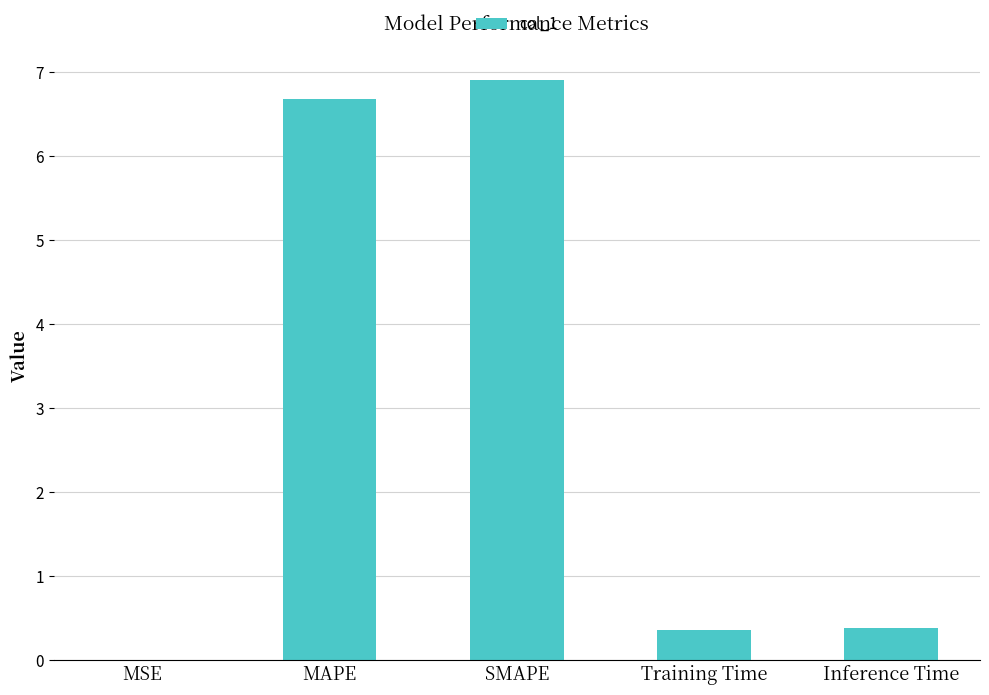

What is the difference between the values at MAPE and SMAPE?

0.2